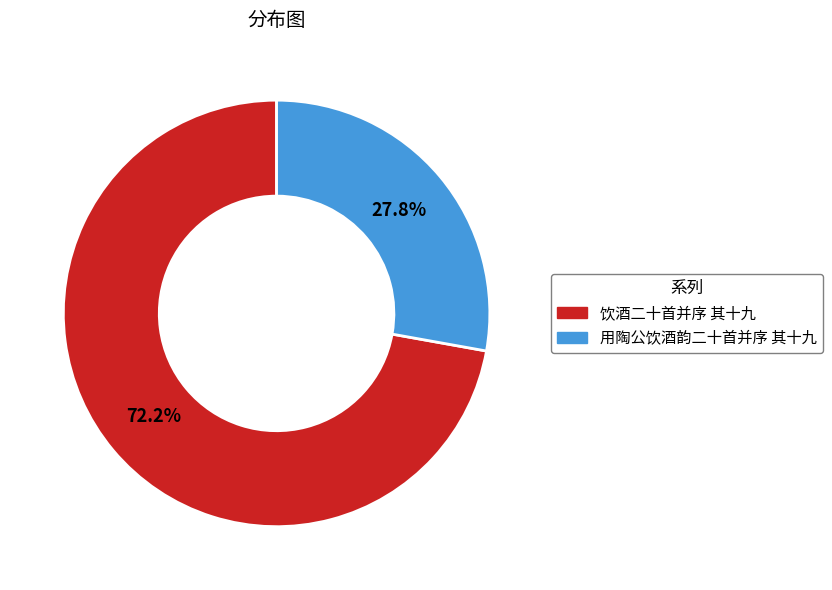

Which category accounts for the majority?

饮酒二十首并序 其十九